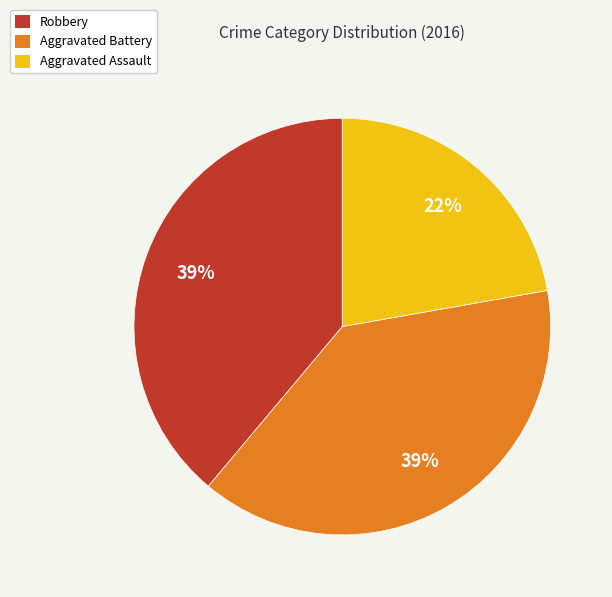

Which category has the smallest portion of the pie?

Aggravated Assault